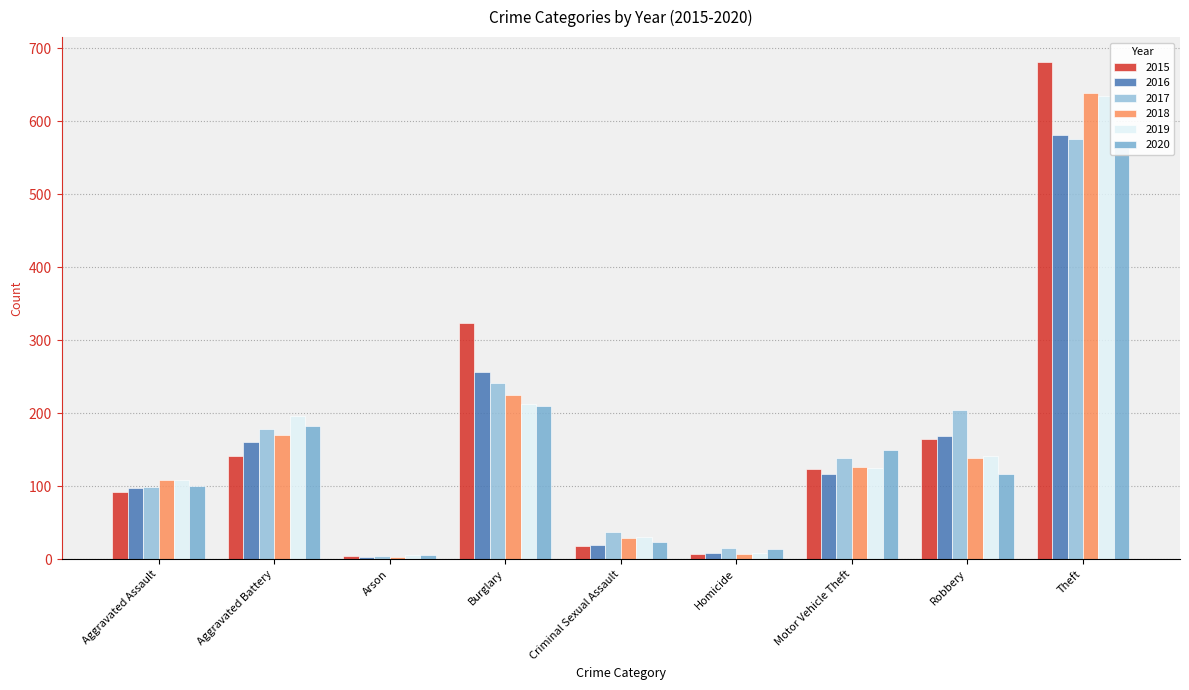

What is the label of the 2nd bar from the right?

Robbery